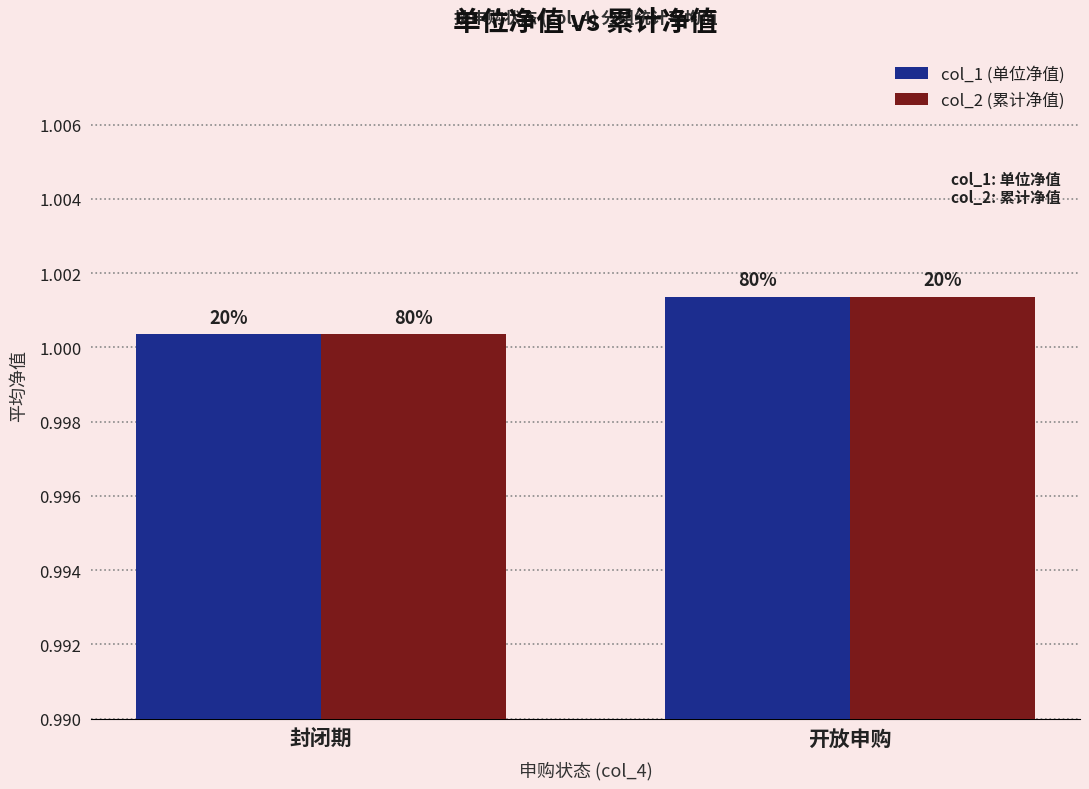

At how many categories does at least one series exceed 1?

2